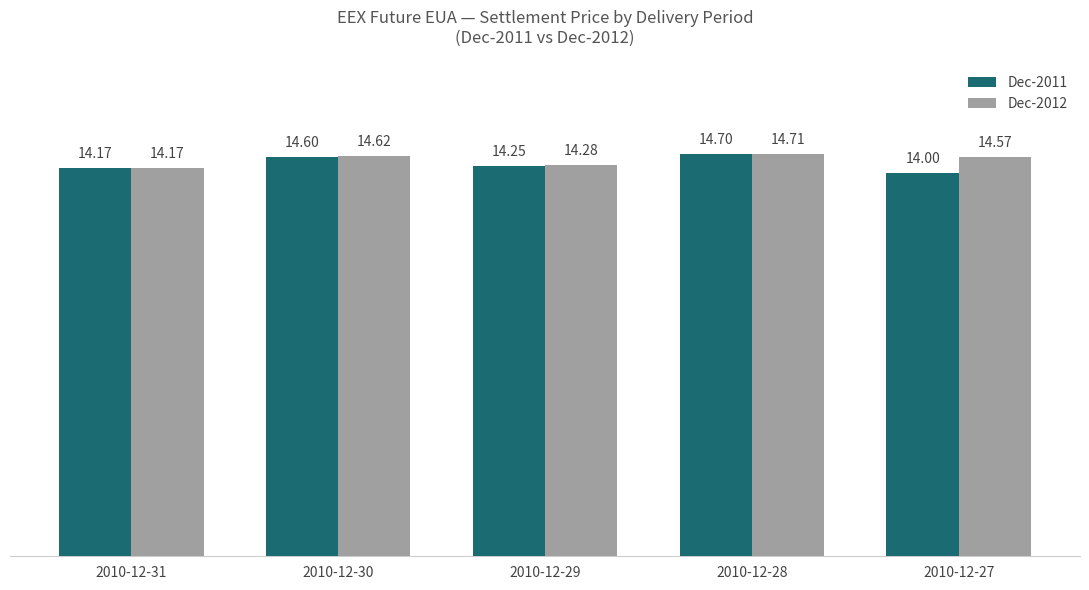

How many data points does each series have?

5